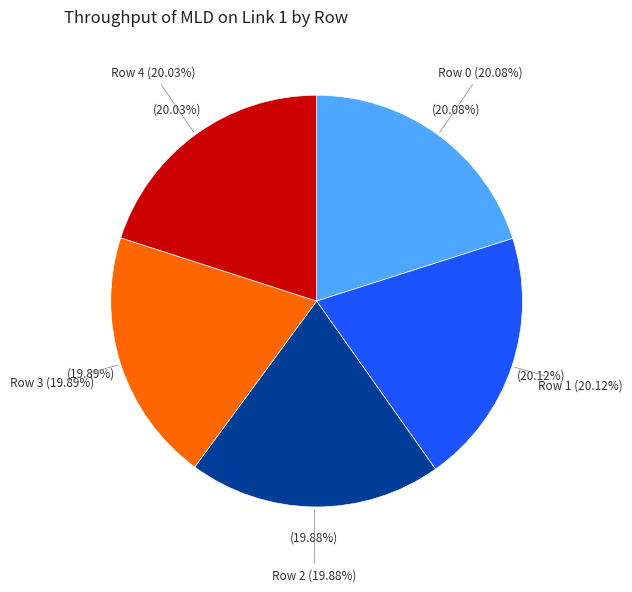

Which slice is the largest?

Row 1